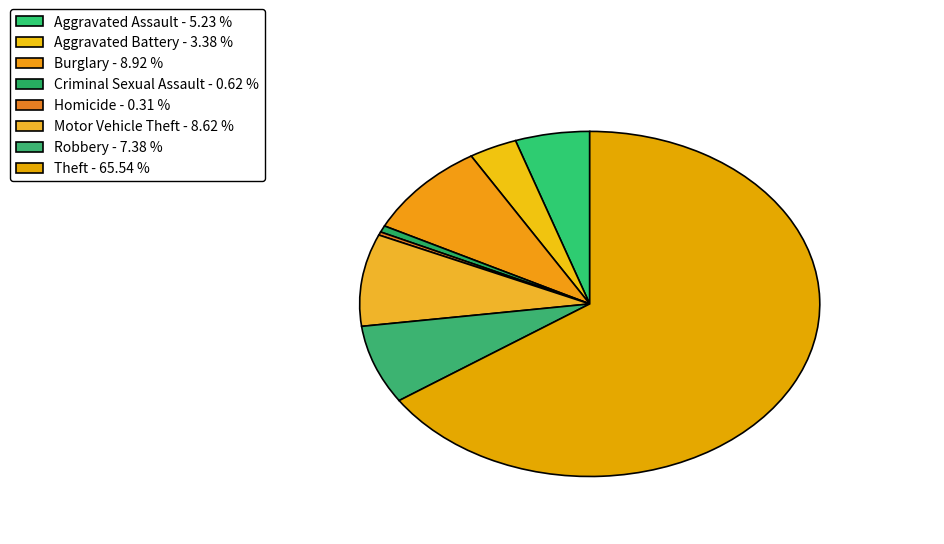

Is it true that Motor Vehicle Theft is 9% of the pie?

True